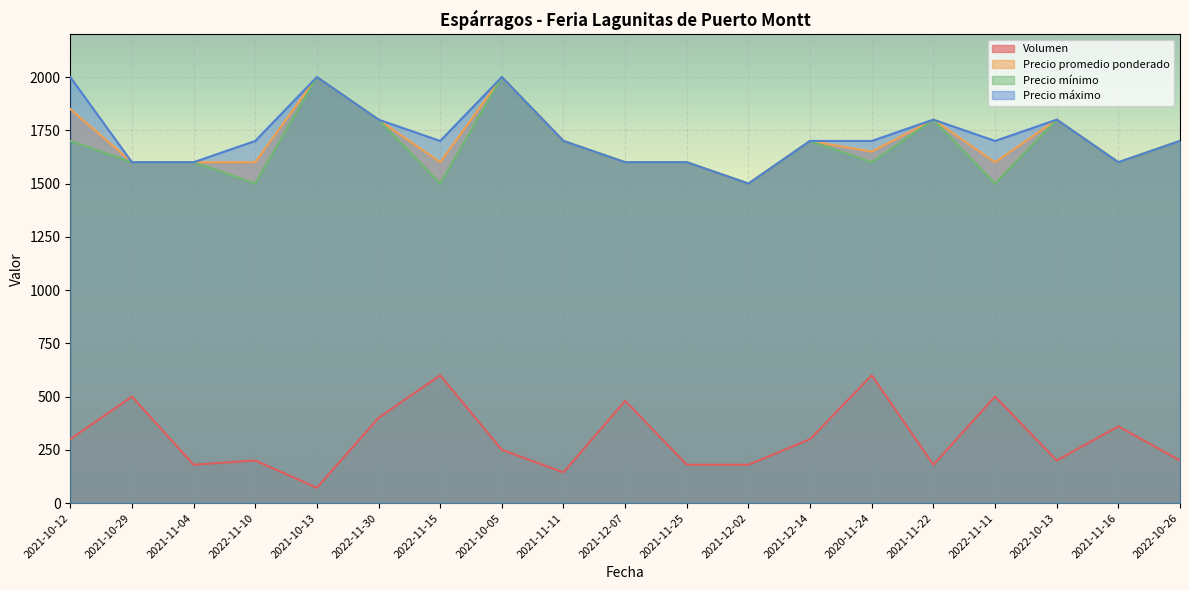

Which series has the largest range (max minus min)?

Volumen